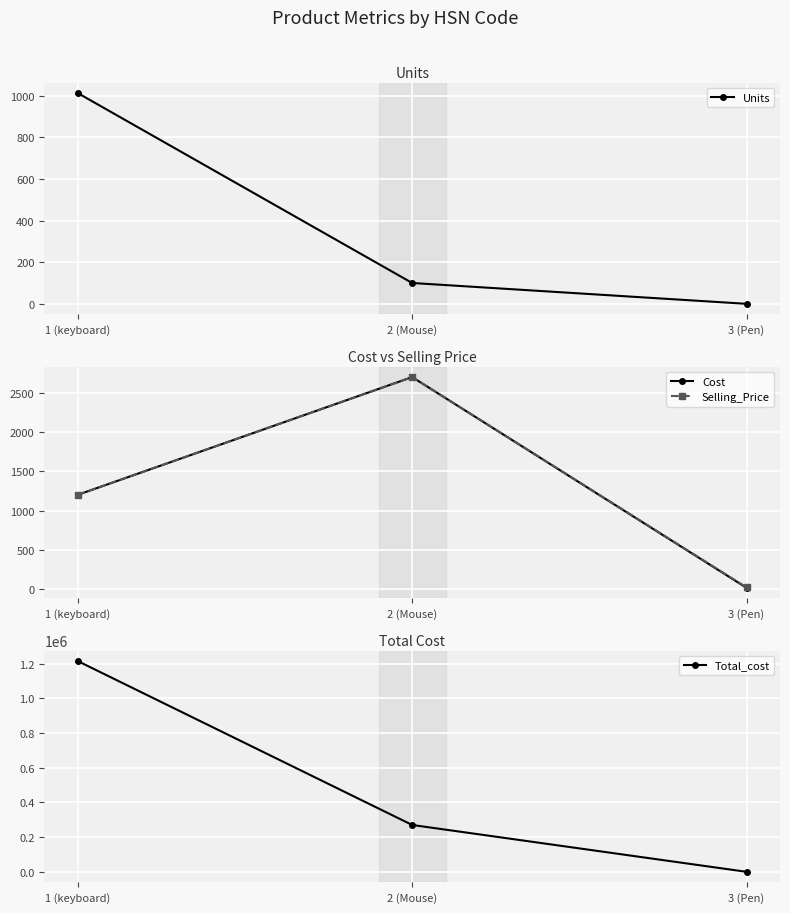

What position from the right is 2 (Mouse)?

2